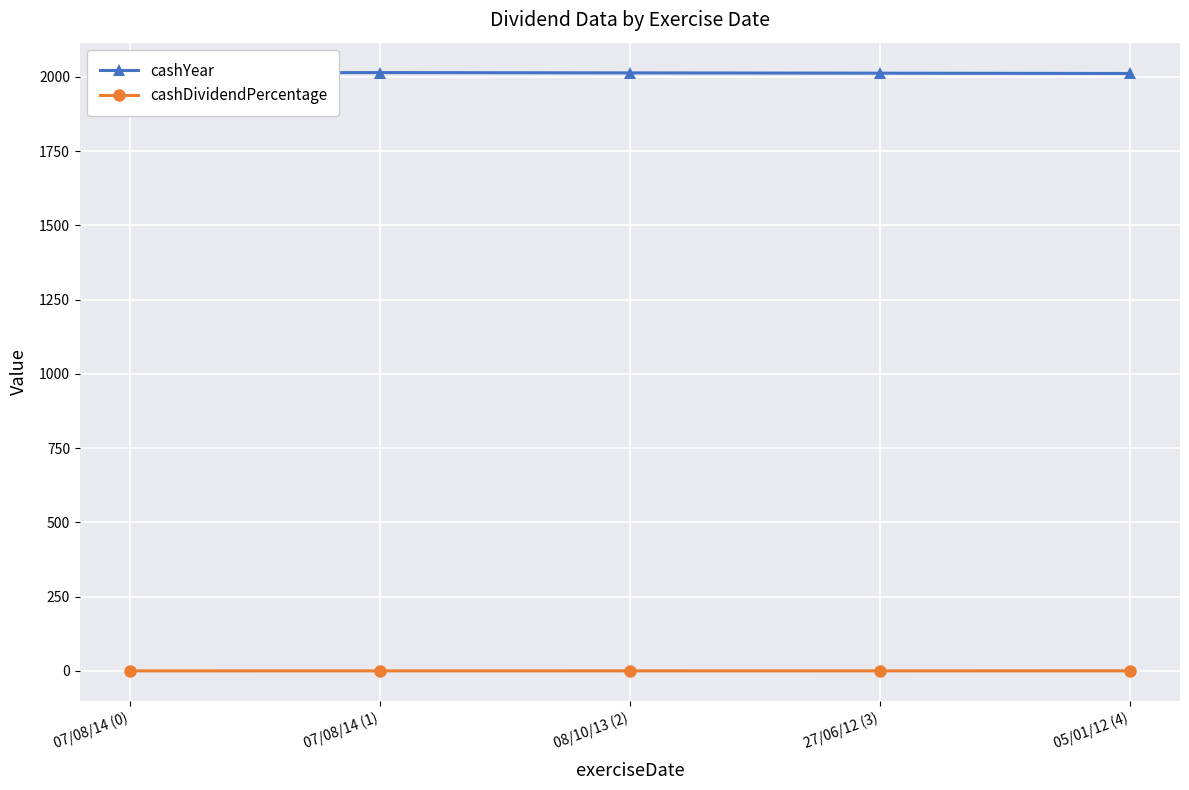

Is the value of cashYear at 27/06/12 (3) greater than the value of cashDividendPercentage at 07/08/14 (0)?

Yes